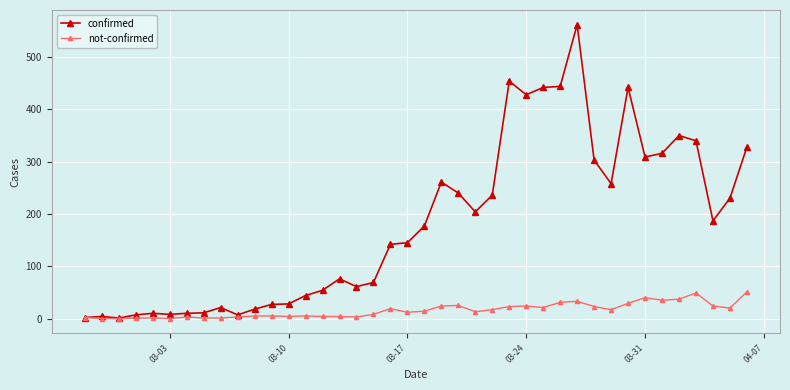

List the series in order of their overall mean, highest first.

confirmed, not-confirmed